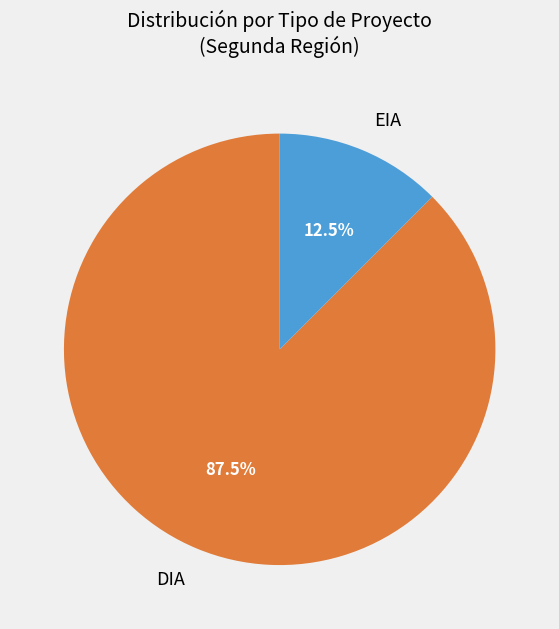

Rank the categories by value from highest to lowest.

DIA, EIA